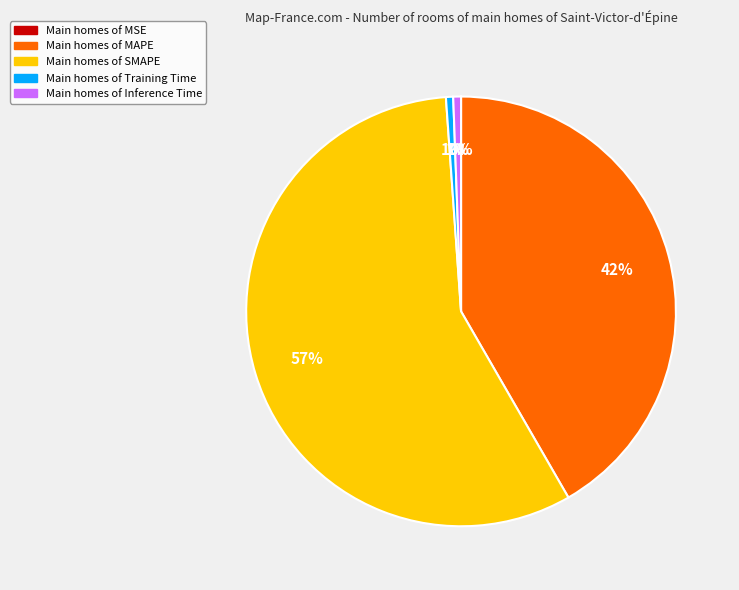

To the nearest percent, what is the average slice percentage?

20%